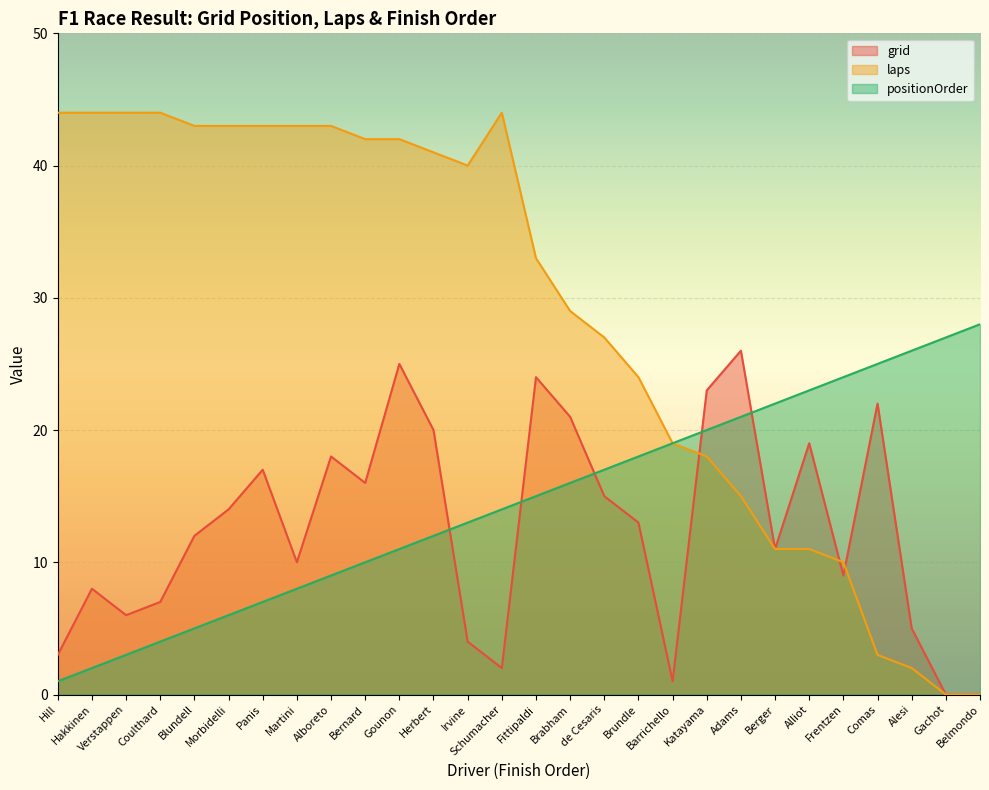

What is the greatest value displayed?

44